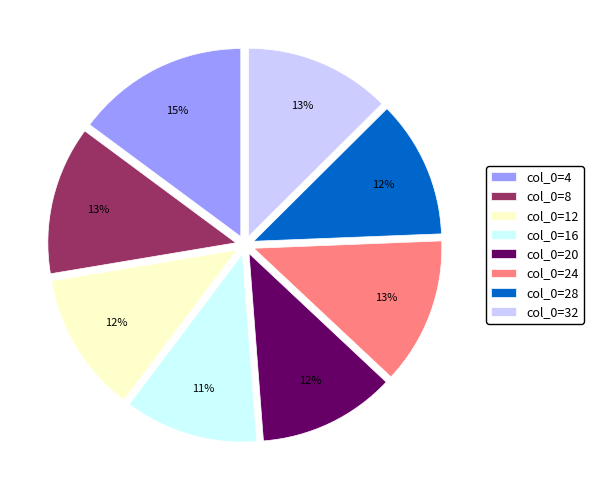

Approximately how many times larger is the value at col_0=24 compared to col_0=20?

1.1